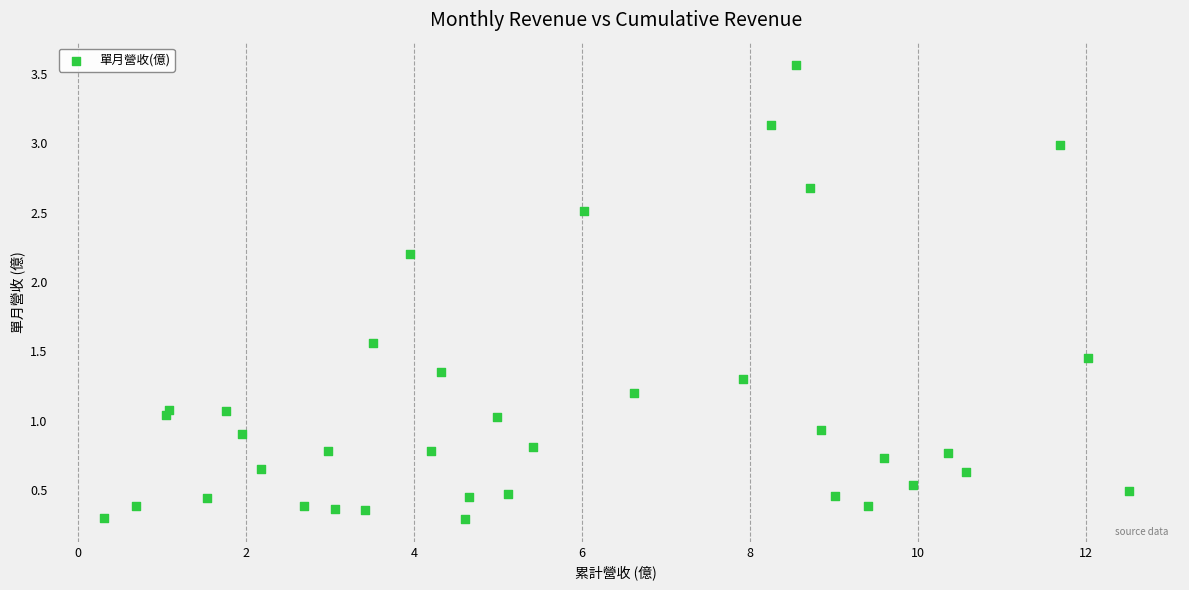

What is the range of Y values (max minus min)?

3.3